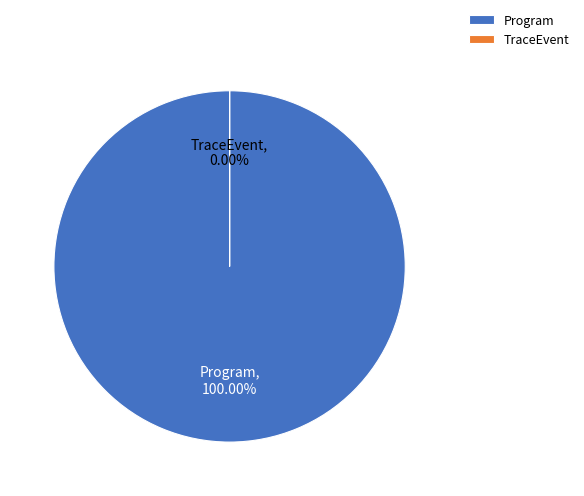

The TraceEvent slice represents 1% of the pie. True or false?

False